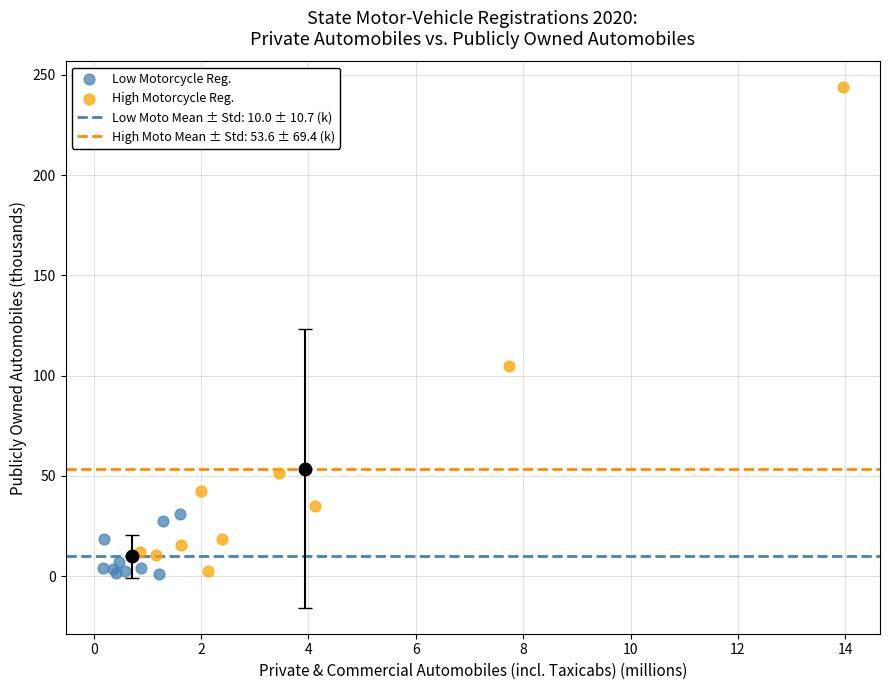

Which series reaches the maximum Y coordinate?

High Motorcycle Reg.